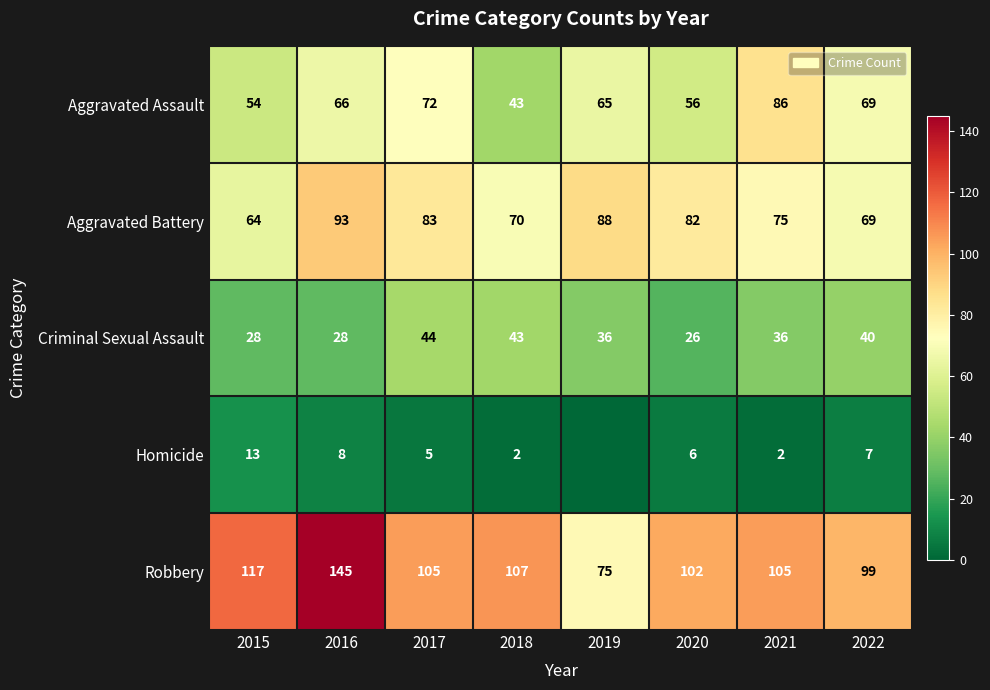

The value of Robbery at 2016 is 99. True or false?

False